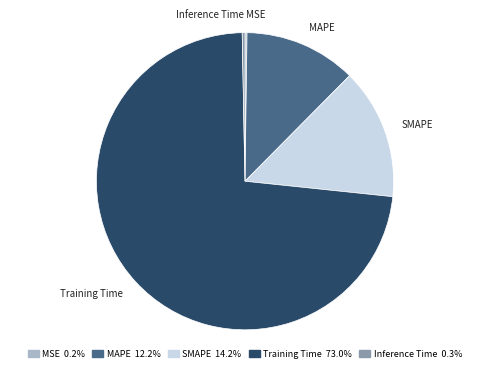

Which has a higher value, Training Time or MAPE?

Training Time